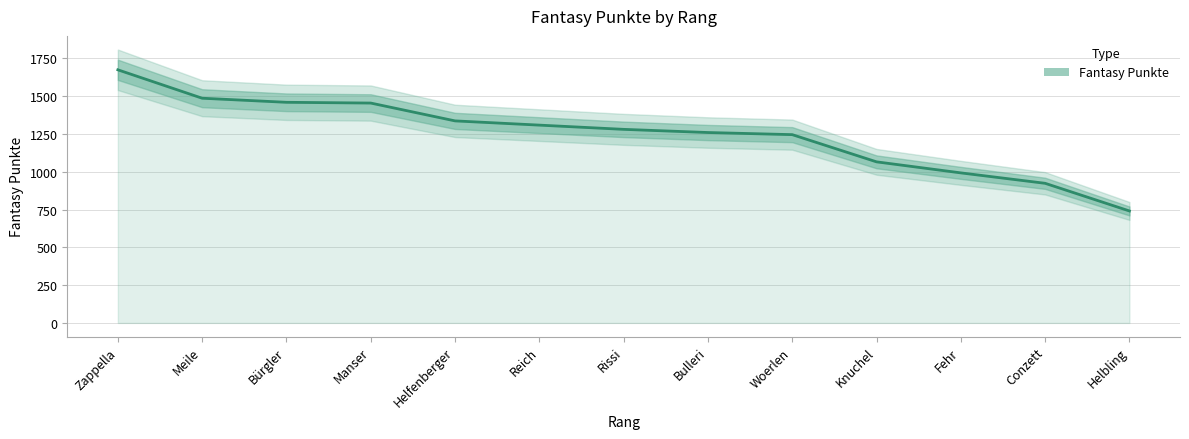

At which label does the data first exceed 1281?

Zappella